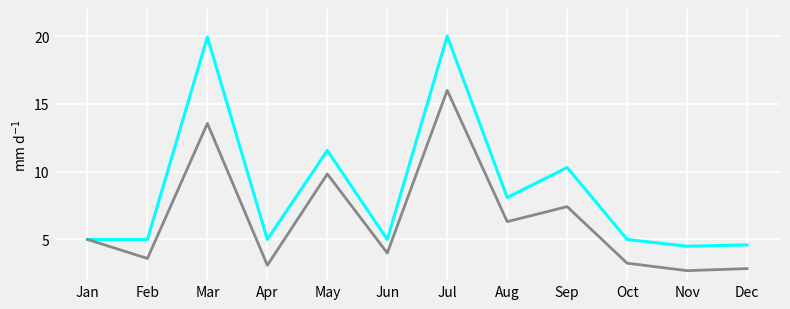

What is the smallest value displayed?

2.7